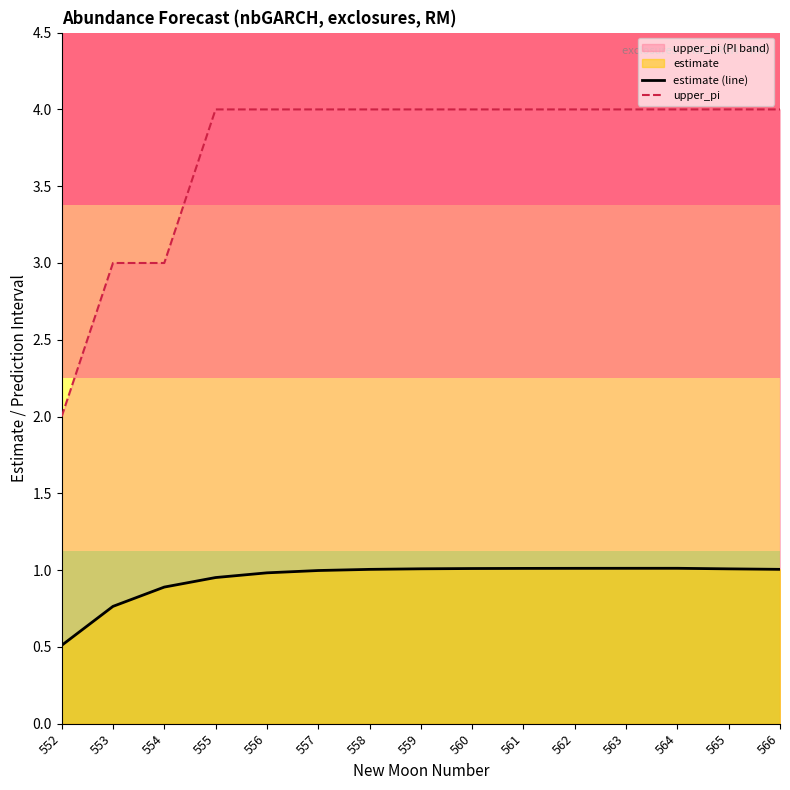

Reading left to right, transcribe all the data shown in this chart.

estimate (line): 0.5	0.8	0.9	1.0	1.0	1.0	1.0	1.0	1.0	1.0	1.0	1.0	1.0	1.0	1.0
upper_pi: 2.0	3.0	3.0	4.0	4.0	4.0	4.0	4.0	4.0	4.0	4.0	4.0	4.0	4.0	4.0